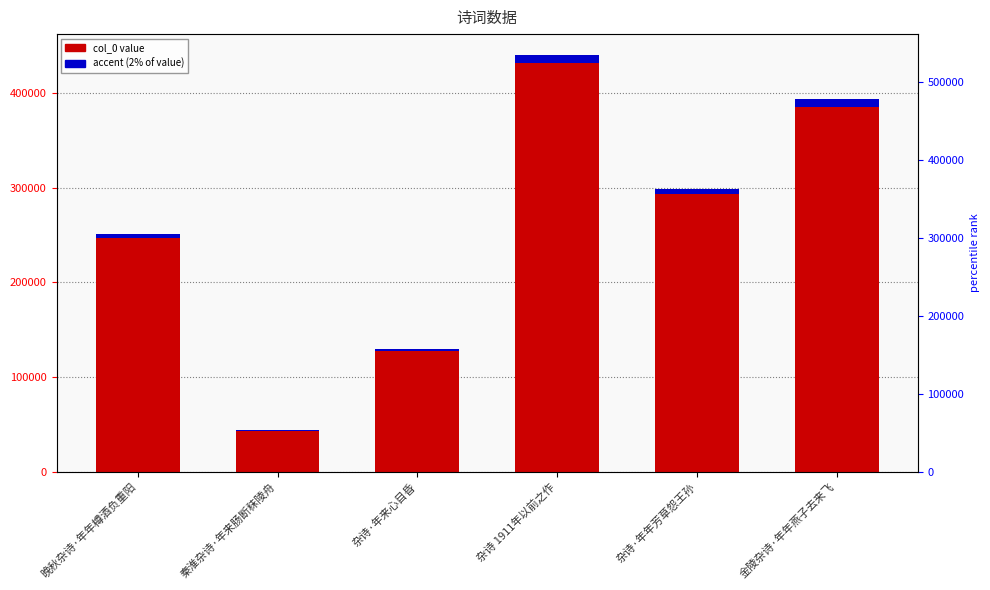

Reading right to left, what are all the values shown in this chart?

金陵杂诗·年年燕子去来飞=385793	杂诗·年年芳草怨王孙=293248	杂诗 1911年以前之作=431875	杂诗·年来心目昏=127275	秦淮杂诗·年来肠断秣陵舟=43349	晚秋杂诗·年年樽酒负重阳=246586